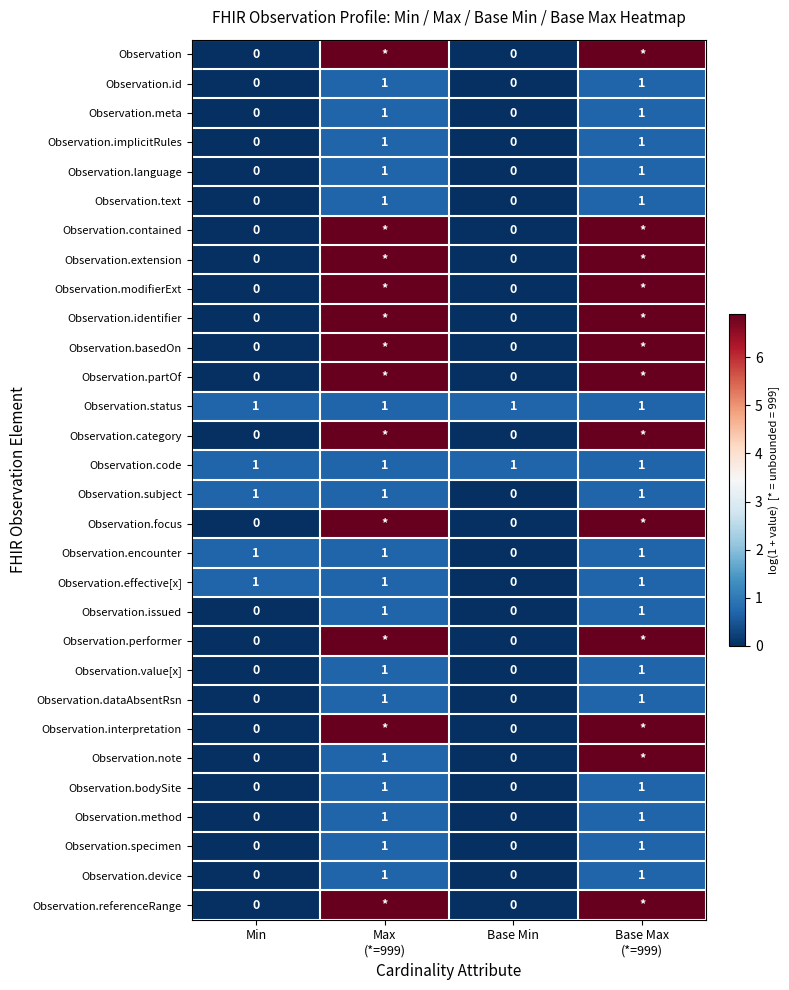

At which label does Observation.identifier first exceed 6?

Max (*=999)